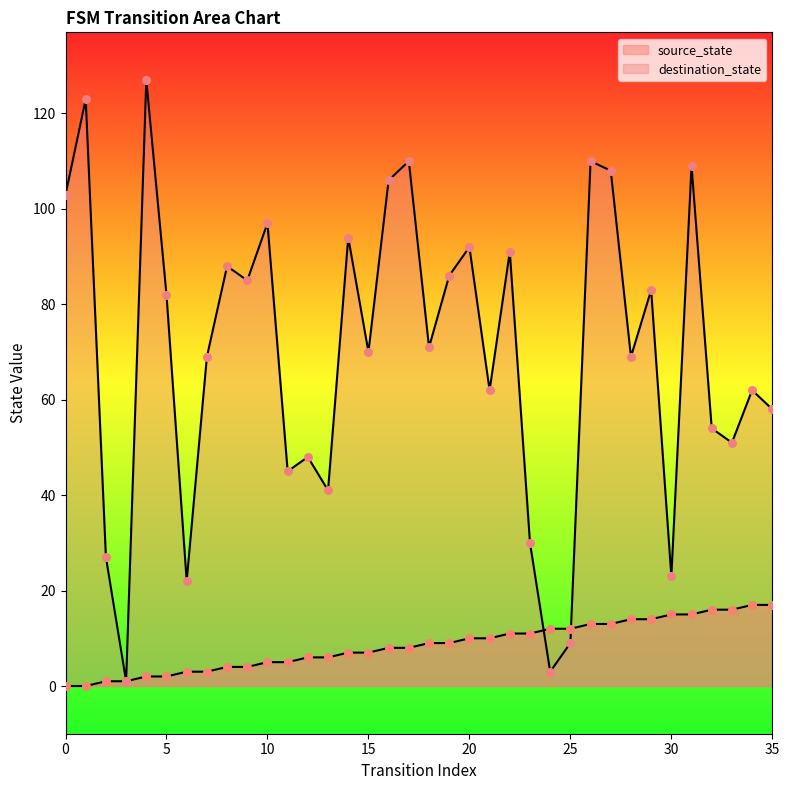

Which series has the largest total across all categories?

destination_state